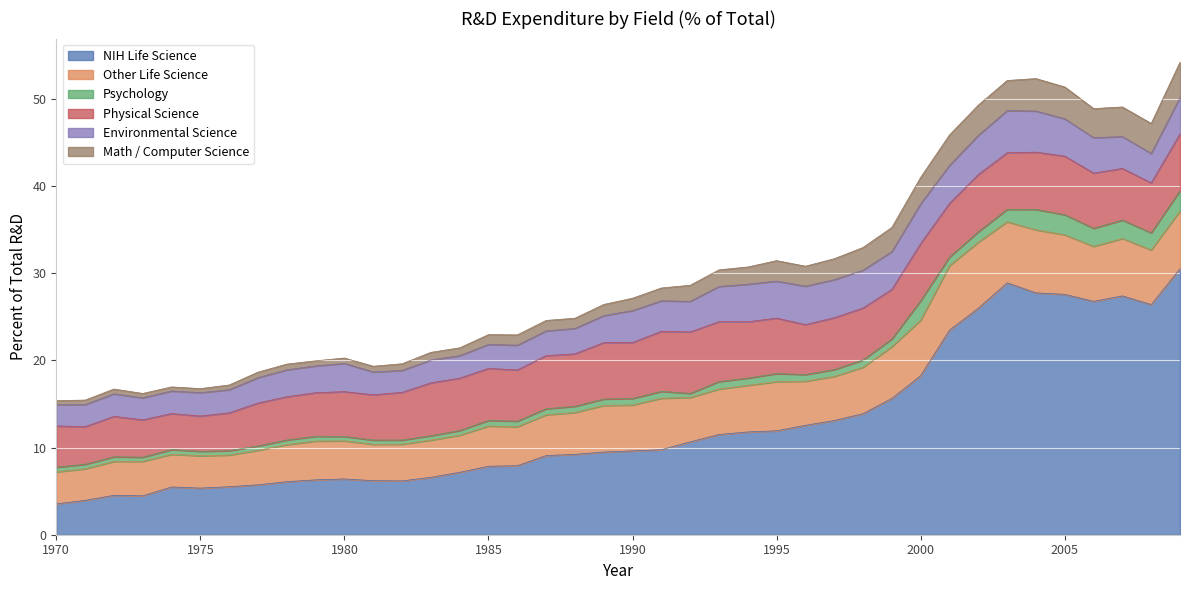

How many categories are shown in the chart?

40